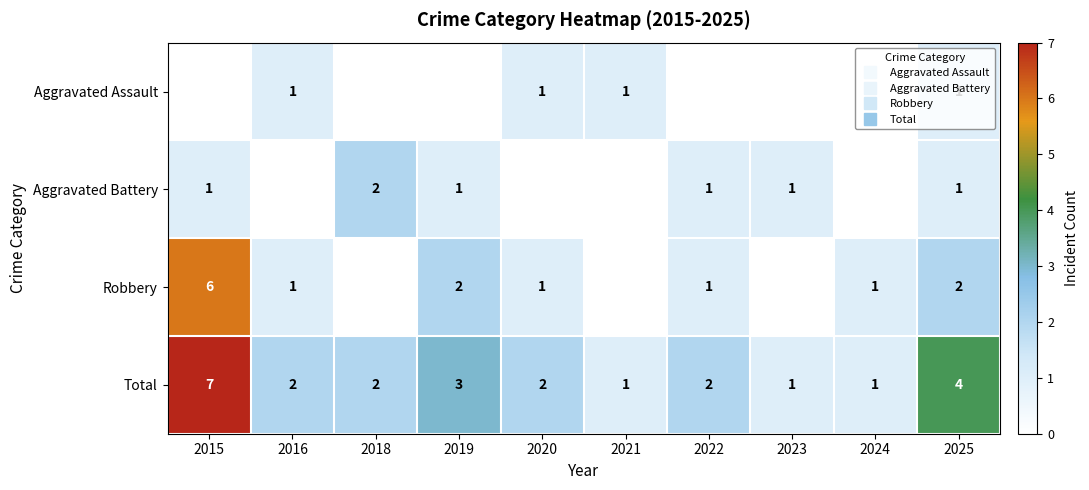

At which label is Robbery closest to 3?

2019